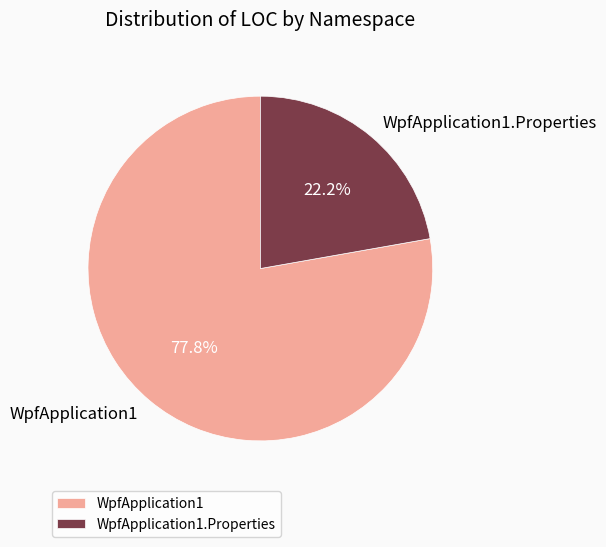

To the nearest percent, what is the difference between the WpfApplication1 and WpfApplication1.Properties slice percentages?

56%